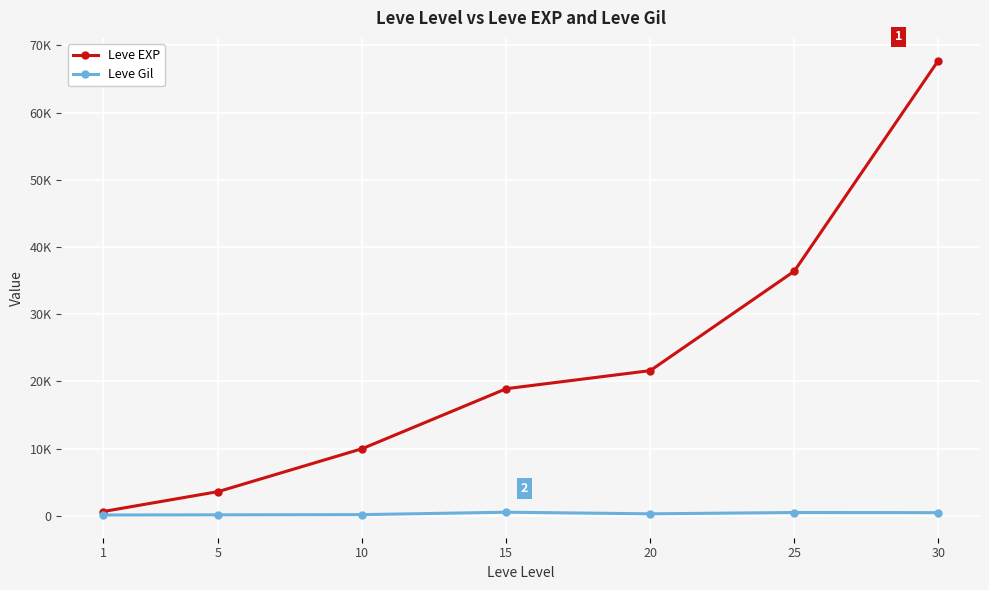

True or false: Leve EXP and Leve Gil intersect in this chart.

False